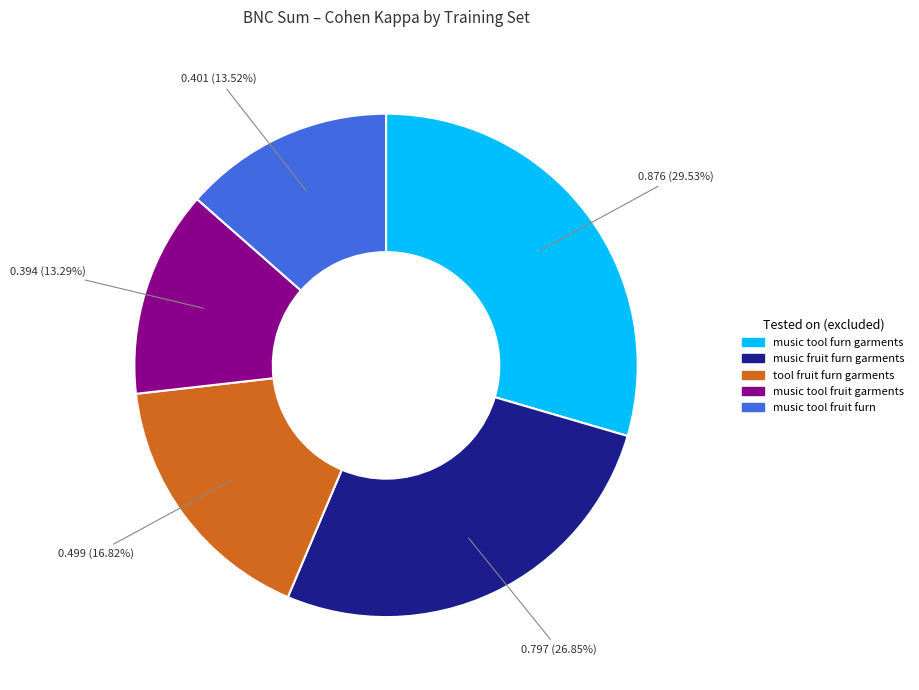

To the nearest percent, what percentage of the pie is music tool fruit garments?

13%